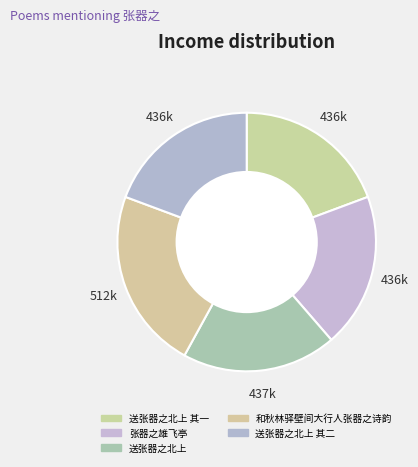

To the nearest percent, what portion does 送张器之北上 其一 represent?

19%